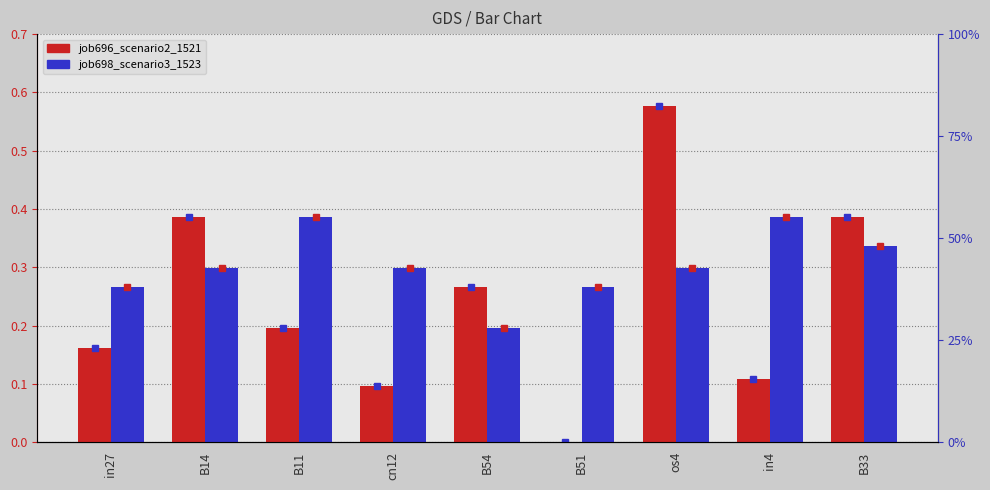

Reading left to right, extract all data points from this chart.

job696_scenario2_1521: 0.2	0.4	0.2	0.1	0.3	0.0	0.6	0.1	0.4
job698_scenario3_1523: 0.3	0.3	0.4	0.3	0.2	0.3	0.3	0.4	0.3